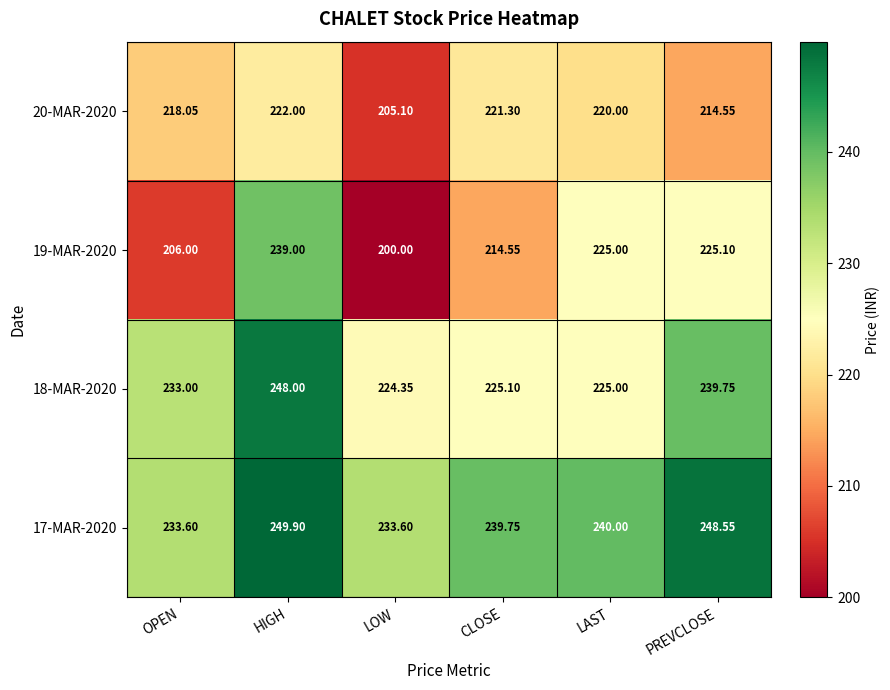

List the labels in order of 20-MAR-2020 value, smallest first.

LOW, PREVCLOSE, OPEN, LAST, CLOSE, HIGH